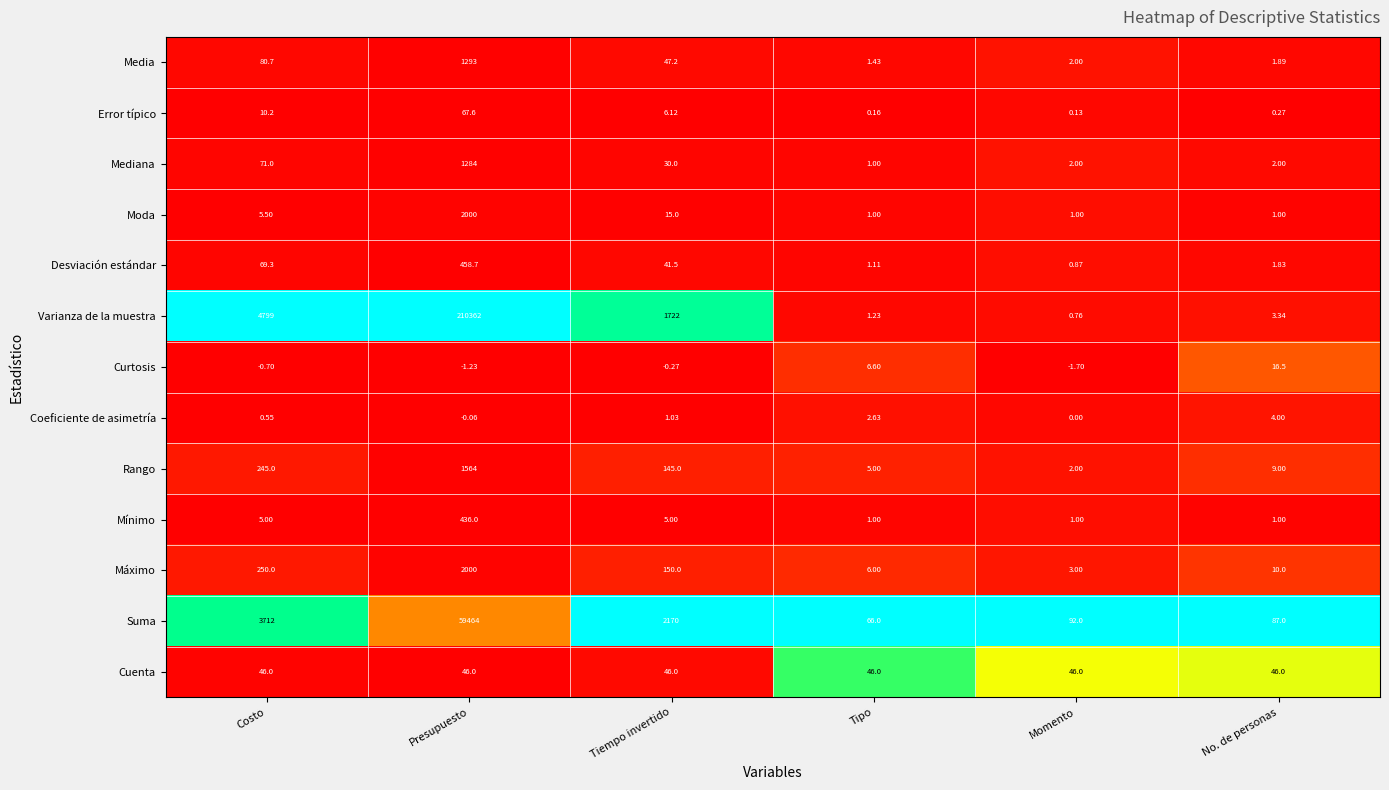

At which label is Media closest to 647?

Costo